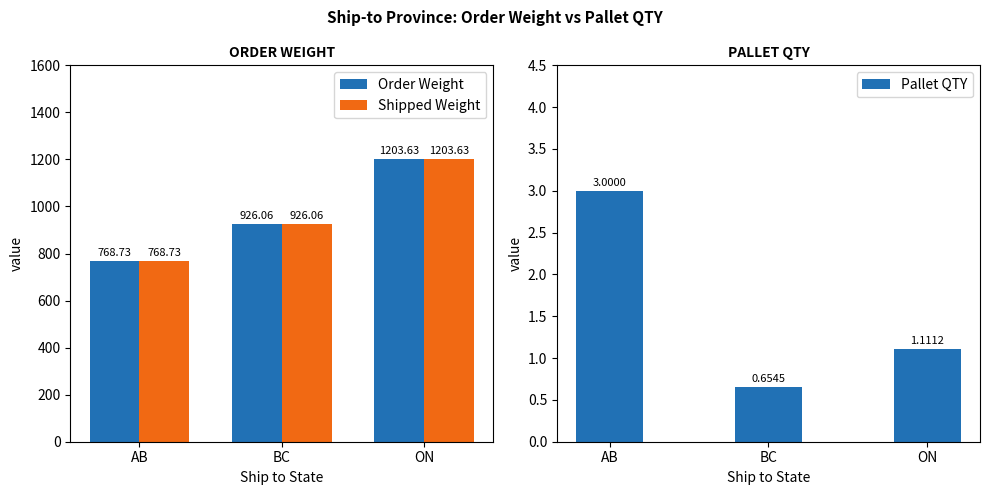

At which label does Pallet QTY first exceed 1?

AB